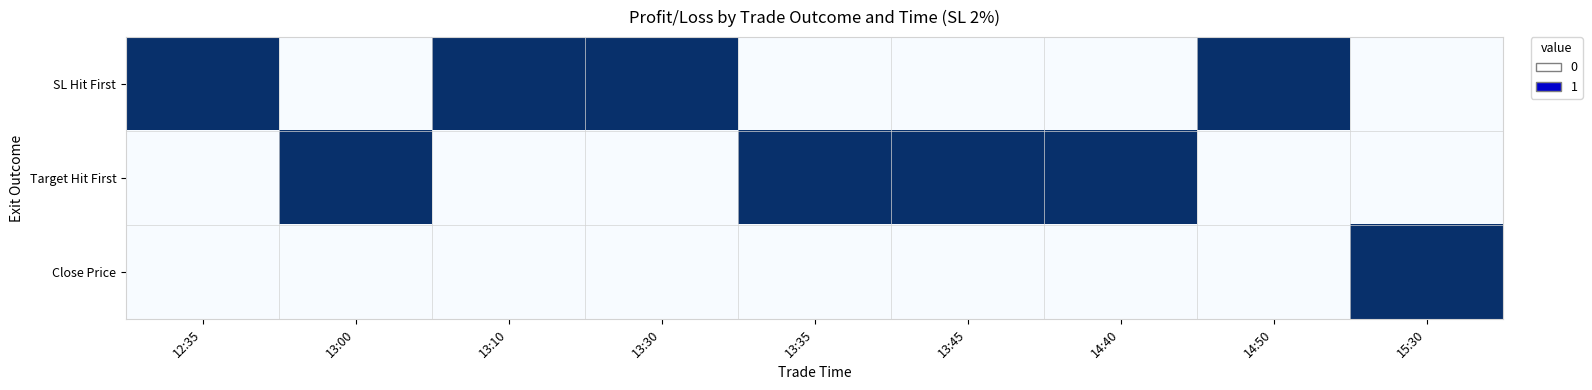

How many categories are shown in the chart?

9